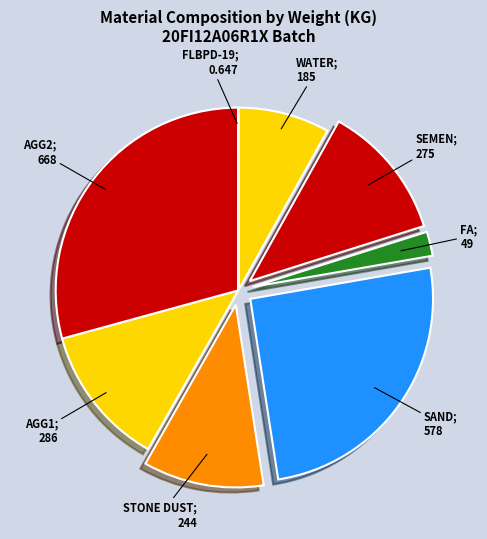

How many segments does this pie chart have?

8